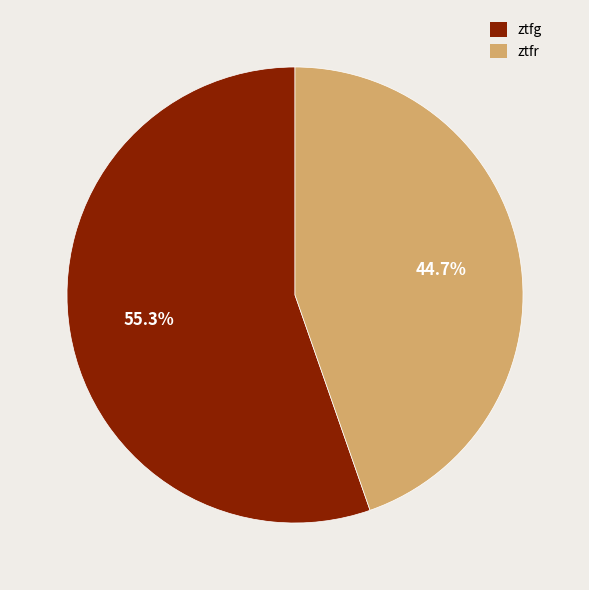

To the nearest percent, what portion does ztfg represent?

55%